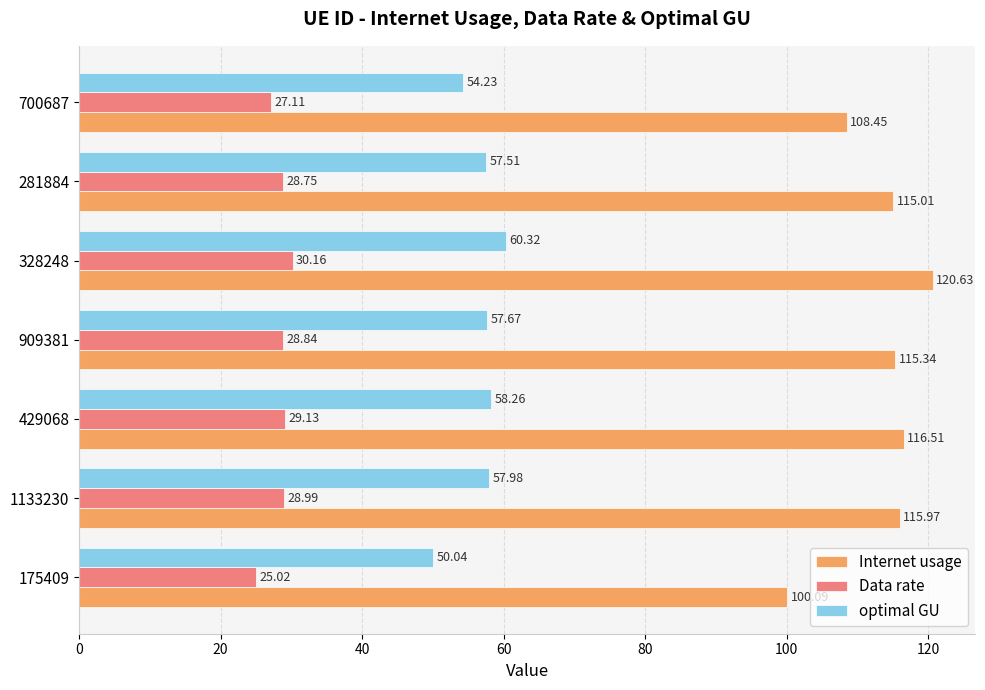

What is the average value of the Data rate series?

28.3